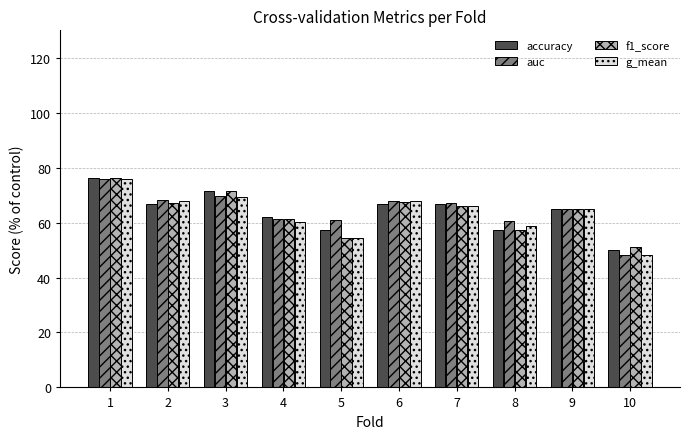

At how many categories does at least one series exceed 58?

9